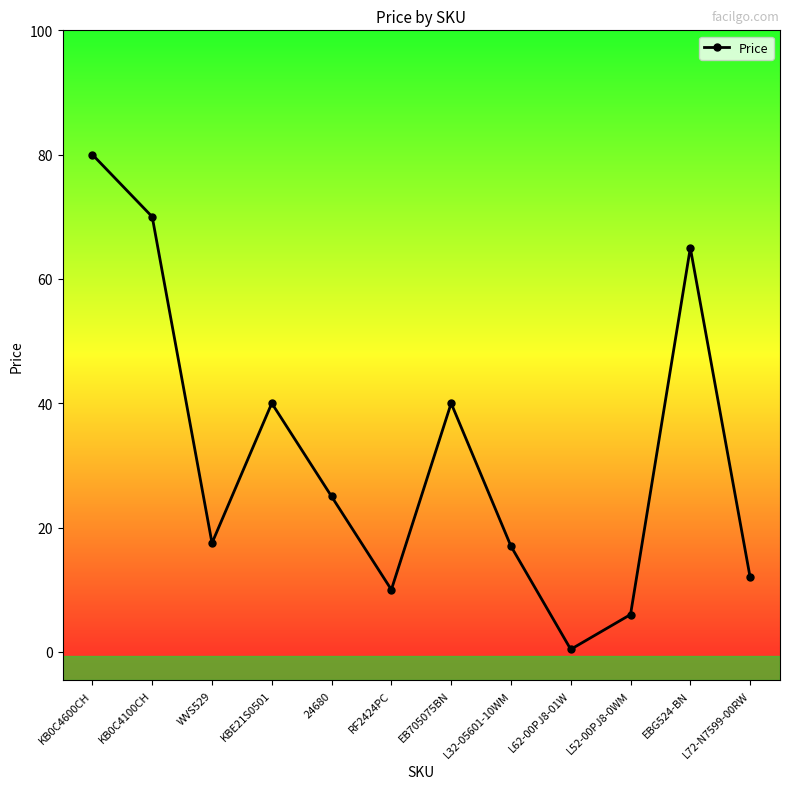

What is the label of the 4th point from the right?

L62-00PJ8-01W